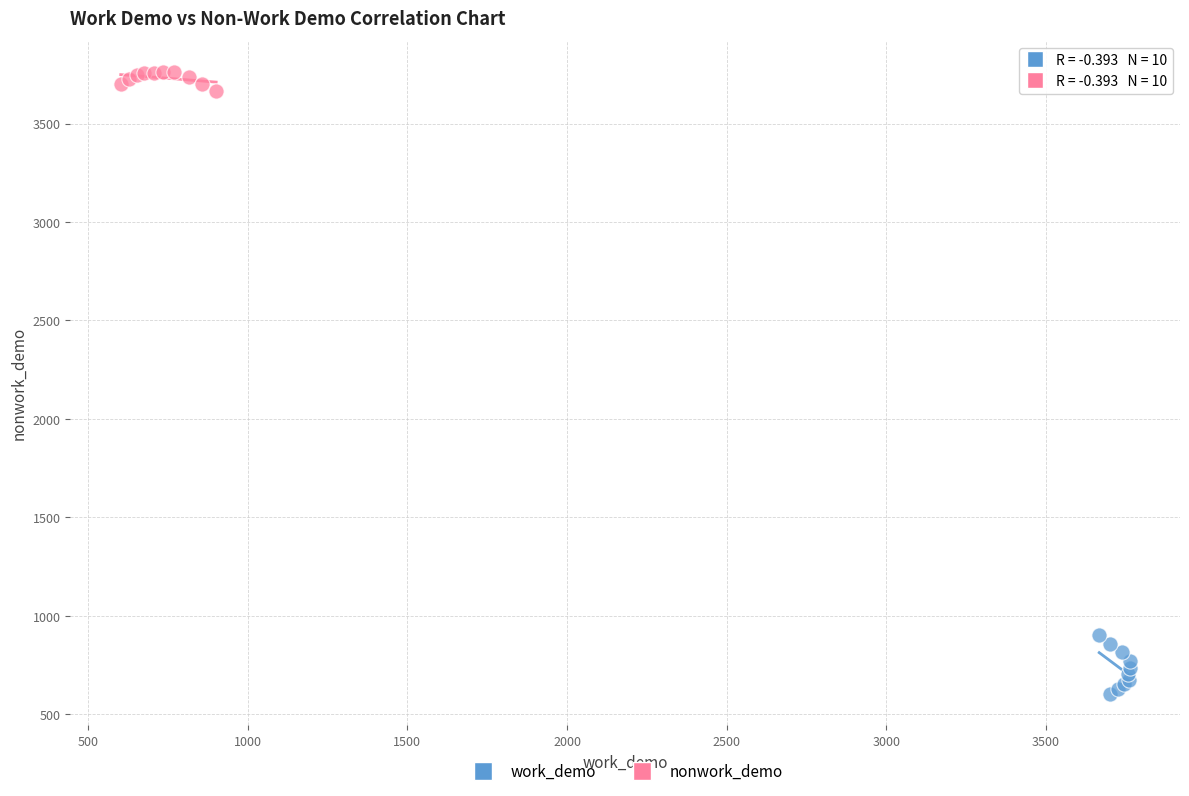

Which series has the widest spread of Y values?

work_demo